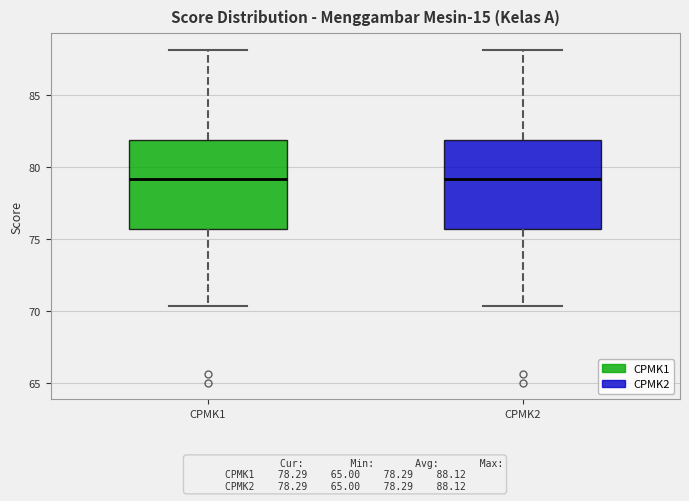

Reading left to right, transcribe this box plot: for each box, give where its median line is, the range the box spans, and where its two whiskers end, as read against the y-axis. The values are not printed on the chart, so give them approximately, as read against the axis.

CPMK1: median 79.0, box 75.5 to 82.0, whiskers 70.5 to 88.0
CPMK2: median 79.0, box 75.5 to 82.0, whiskers 70.5 to 88.0